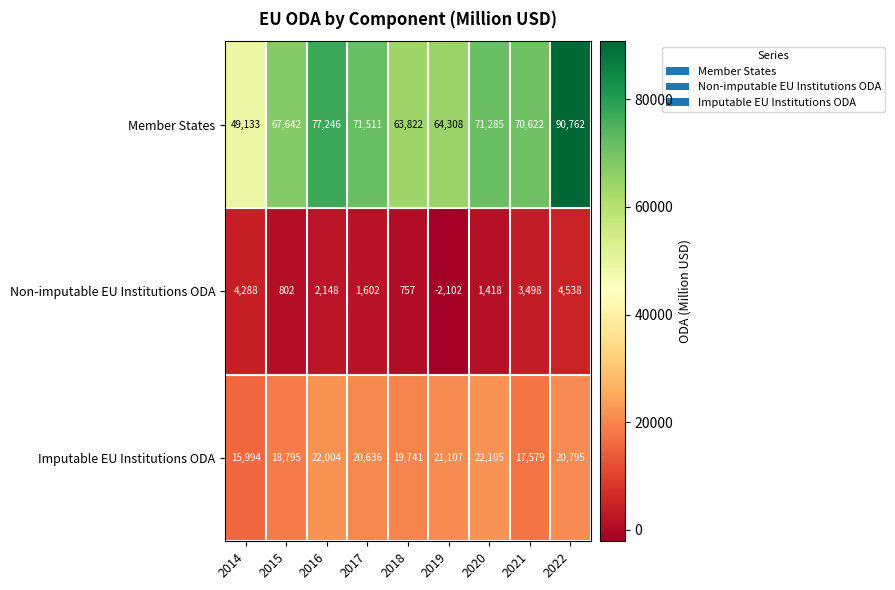

What is the difference between the Non-imputable EU Institutions ODA values at 2017 and 2018?

845